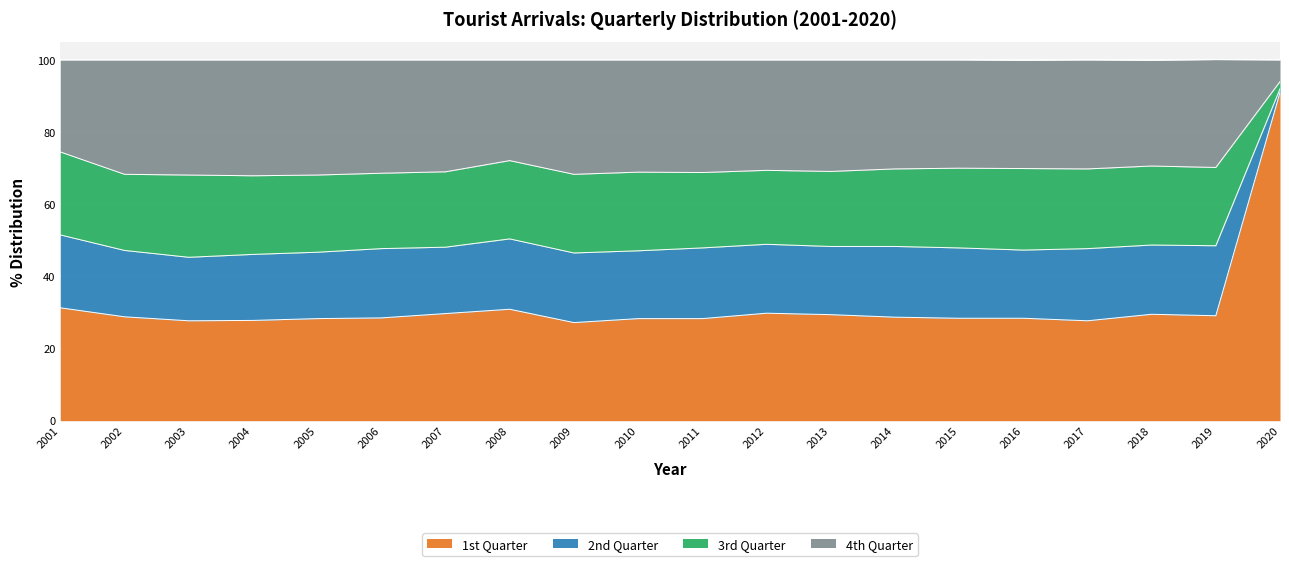

Where is 1st Quarter nearest to the value 59?

2001